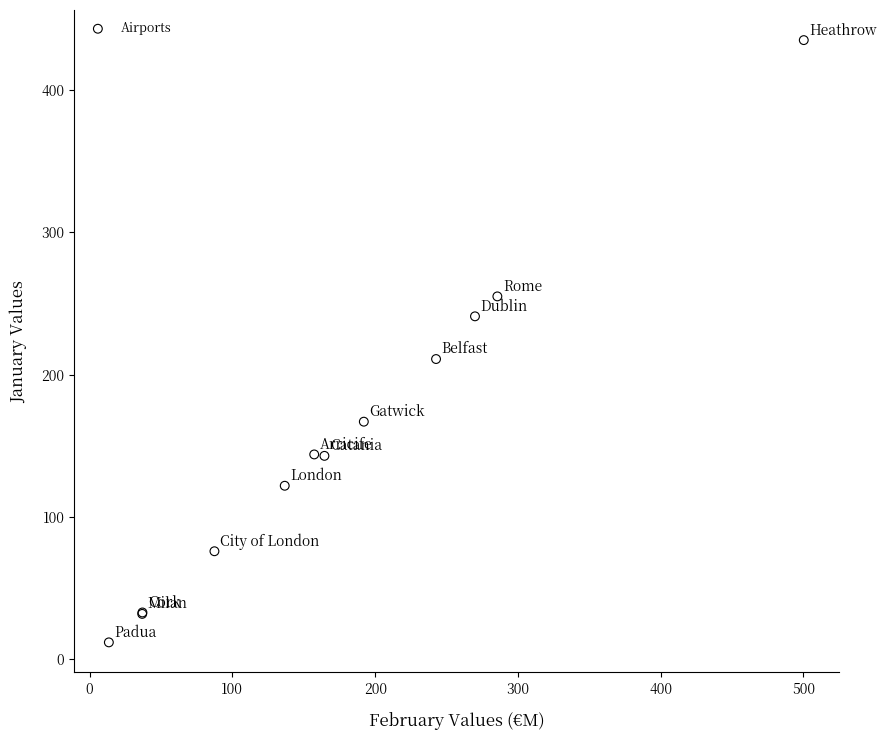

What Y value in the scatter plot is closest to 223?

211